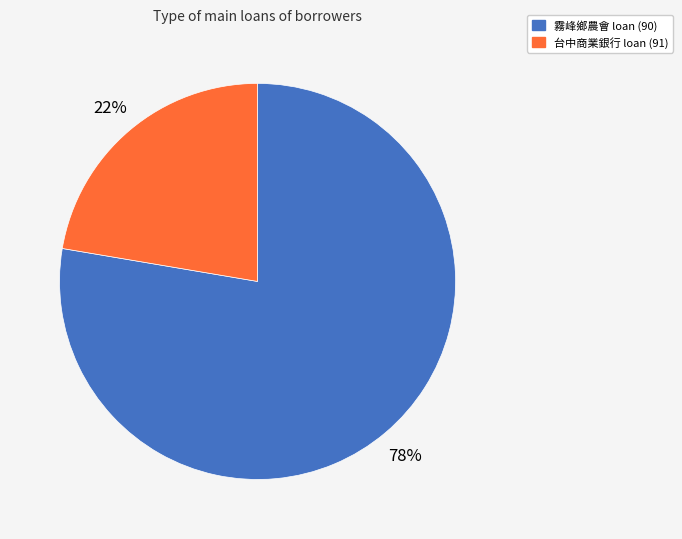

Is the sum of 台中商業銀行 loan (91) and 霧峰鄉農會 loan (90) greater than half?

Yes